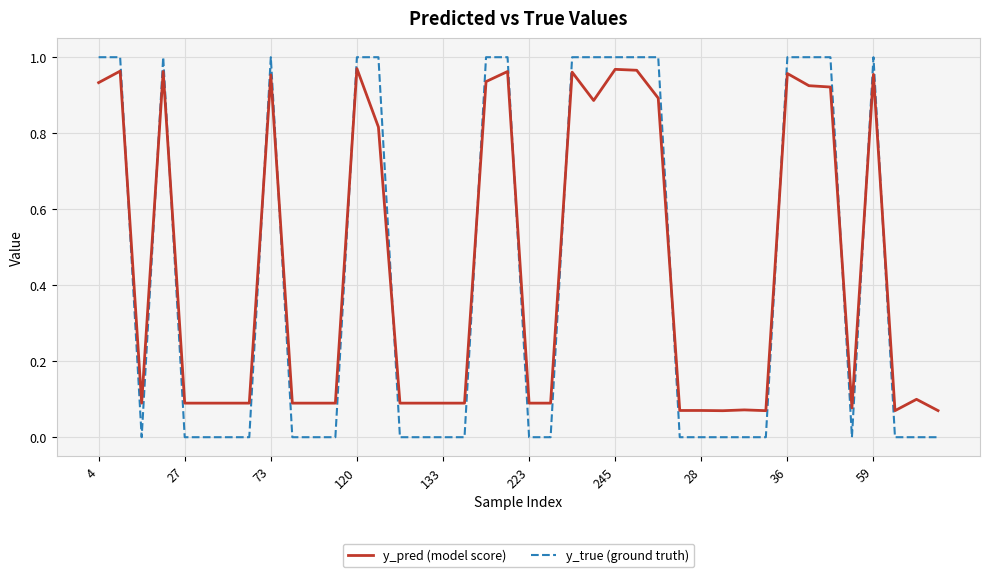

Which series has the largest range (max minus min)?

y_true (ground truth)